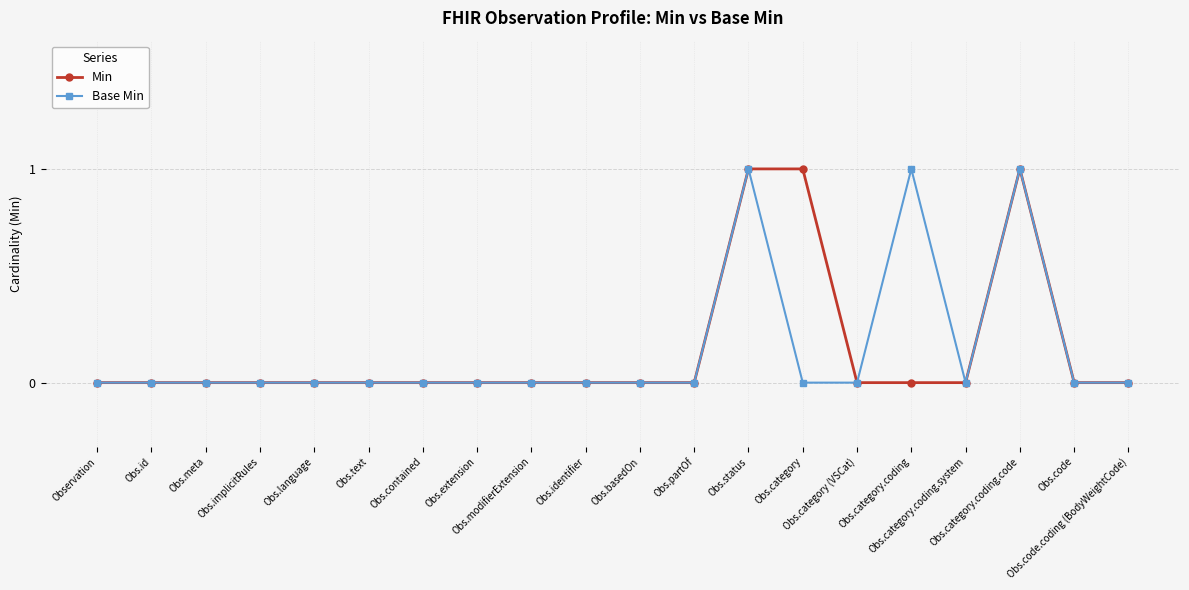

True or false: Base Min has more than 2 points higher than both neighbors.

True